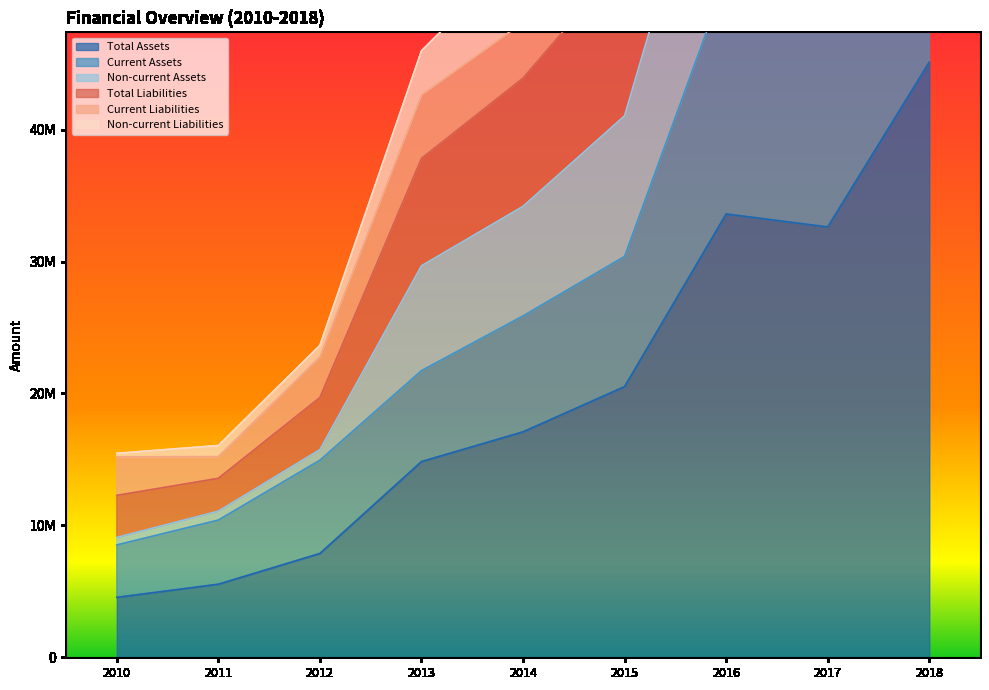

The value of Non-current Assets at 2016 is 117861135. True or false?

False